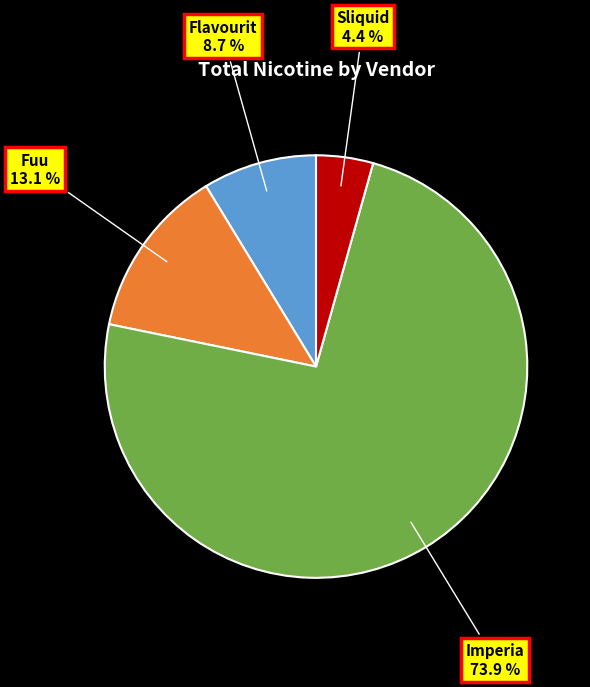

Is Sliquid the majority of the pie?

No